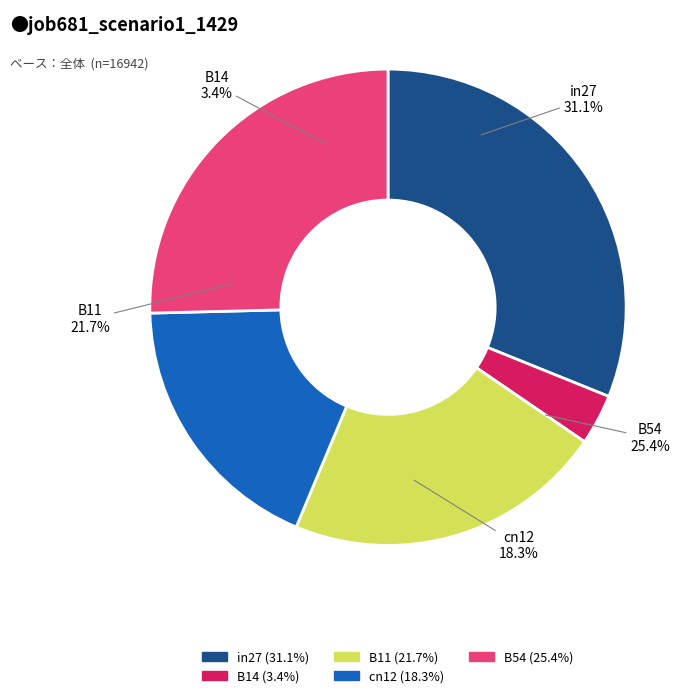

To the nearest percent, what portion does B54 represent?

25%